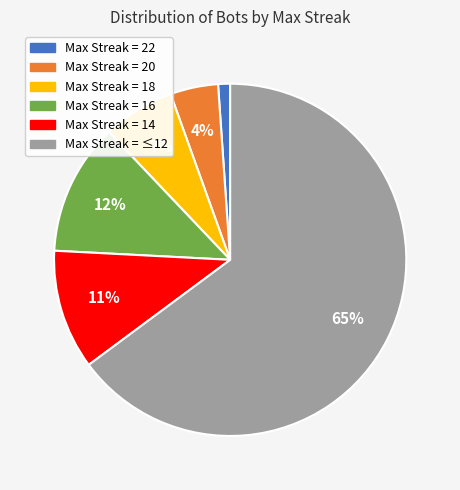

Does any single category account for the majority?

Yes